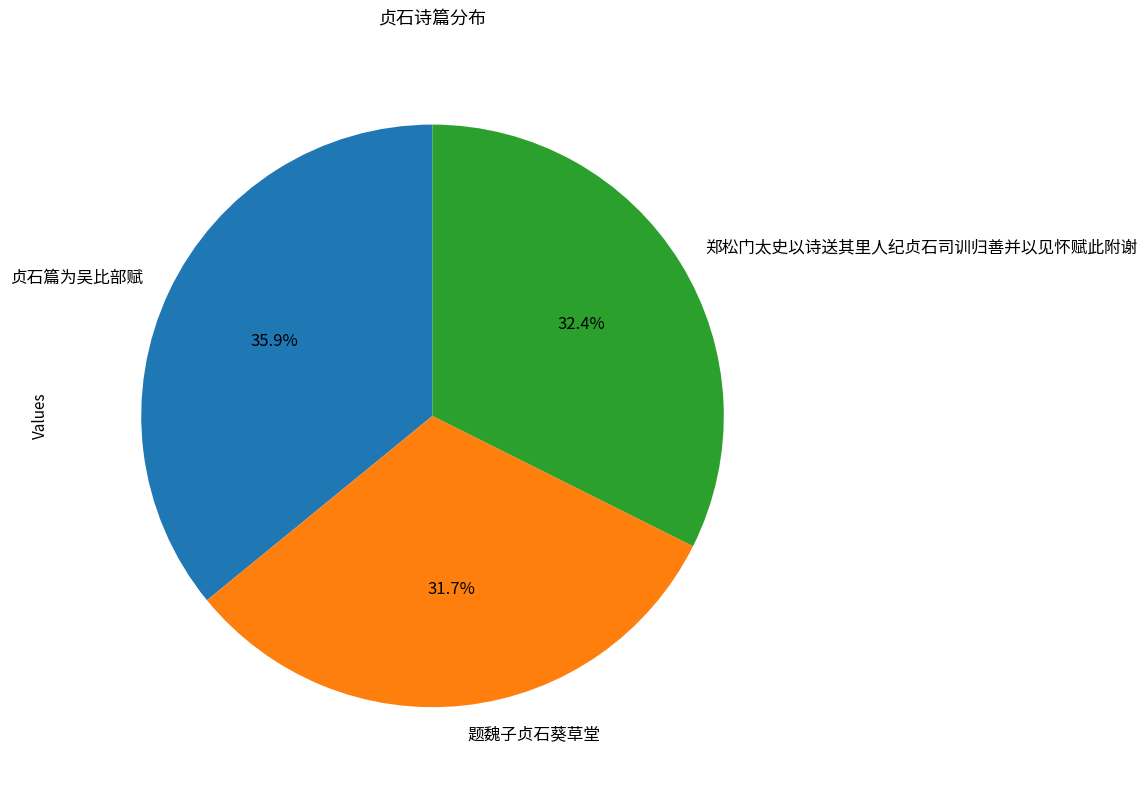

Rank the categories by value from highest to lowest.

贞石篇为吴比部赋, 郑松门太史以诗送其里人纪贞石司训归善并以见怀赋此附谢, 题魏子贞石葵草堂